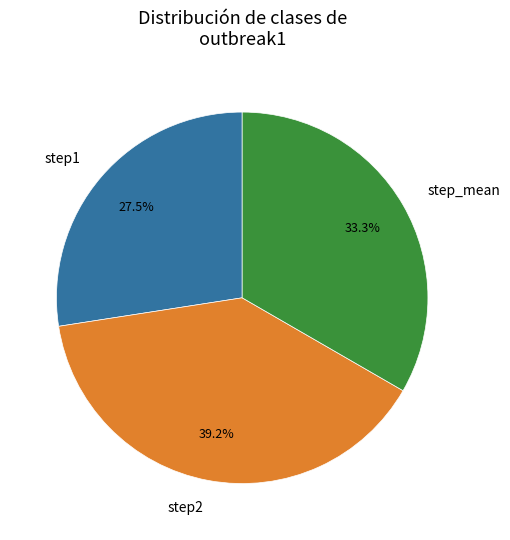

To the nearest percent, what percentage of the pie is step_mean?

33%